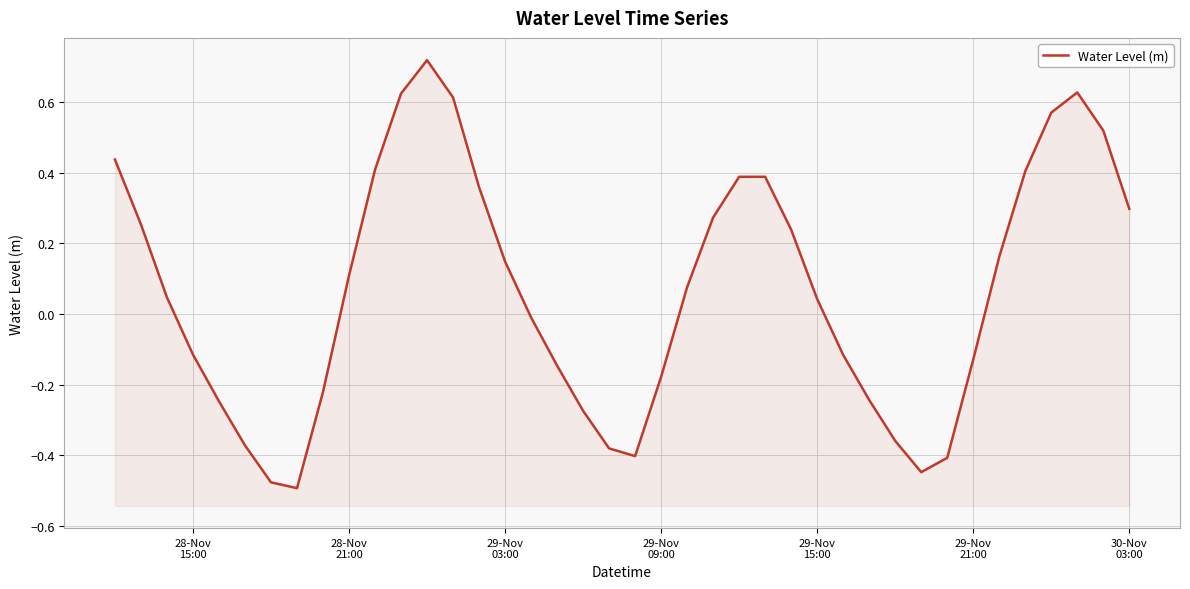

Is it true that the value at 29-Nov 09:00 is -0.2?

True